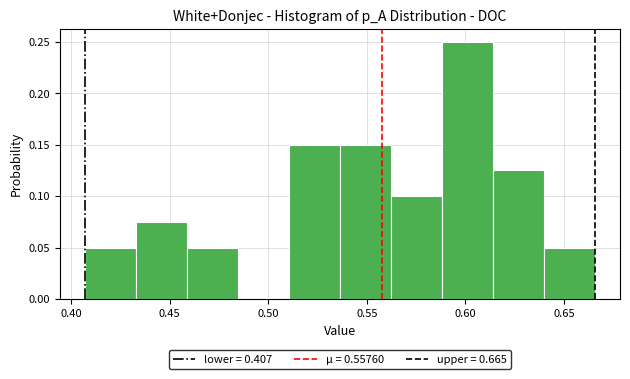

Reading left to right, list every bar in this chart as the range it spans on the x-axis followed by its height. Neither the bar edges nor the heights are printed on the chart, so give them approximately, as read against the axes.

0.405 to 0.435: 0.050
0.435 to 0.460: 0.075
0.460 to 0.485: 0.050
0.485 to 0.510: 0
0.510 to 0.535: 0.150
0.535 to 0.560: 0.150
0.560 to 0.590: 0.100
0.590 to 0.615: 0.250
0.615 to 0.640: 0.125
0.640 to 0.665: 0.050